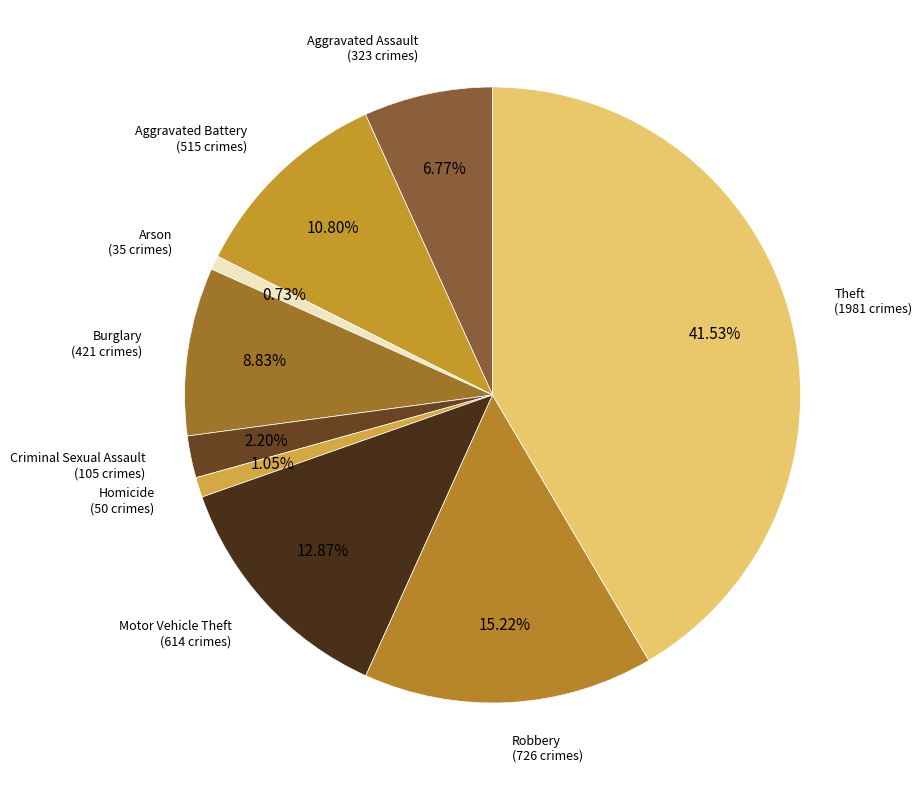

True or false: Motor Vehicle Theft accounts for 13% of the total.

True